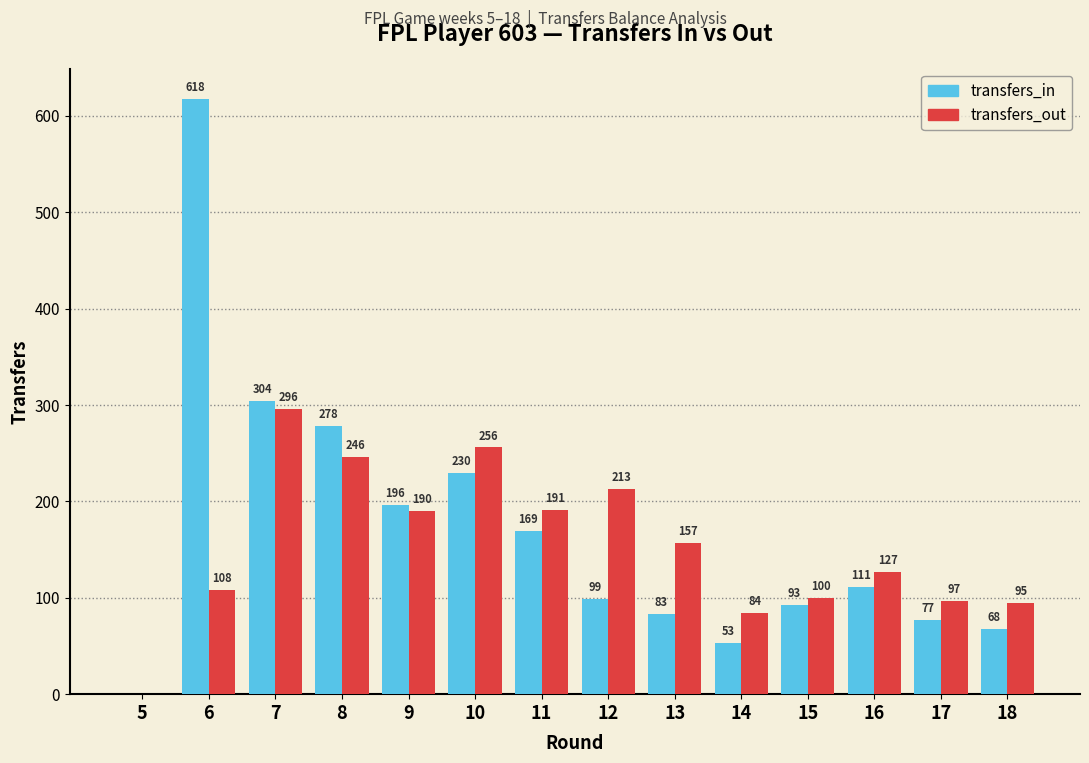

At which label is transfers_out closest to 148?

13